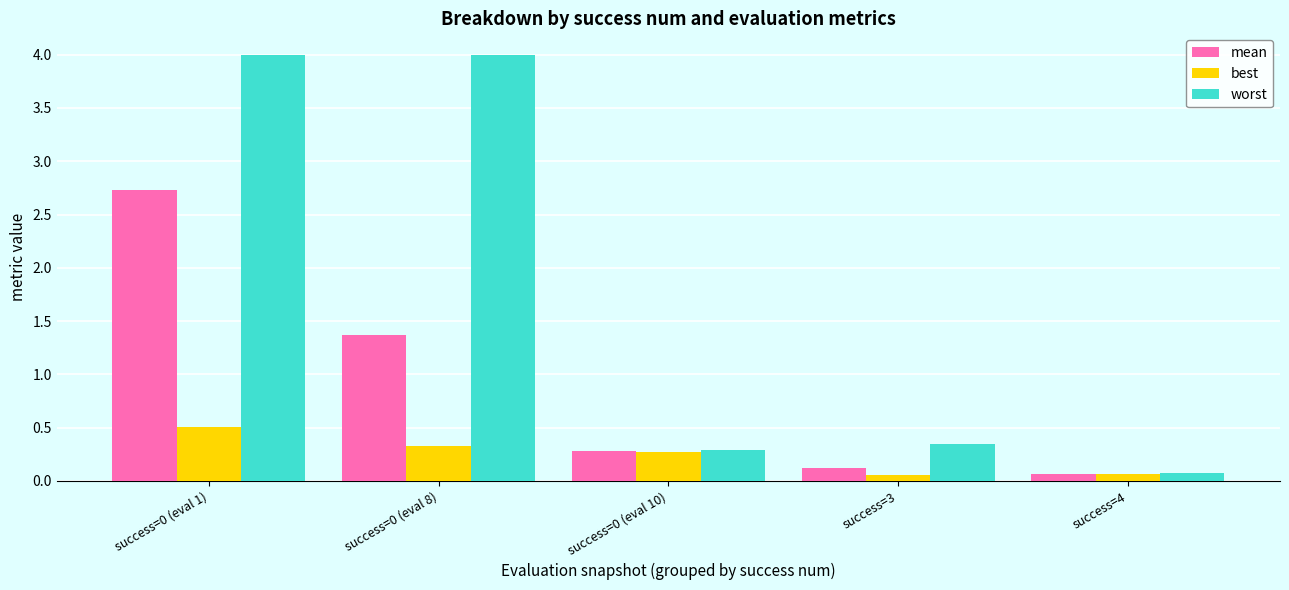

What is the average value of the best series?

0.2